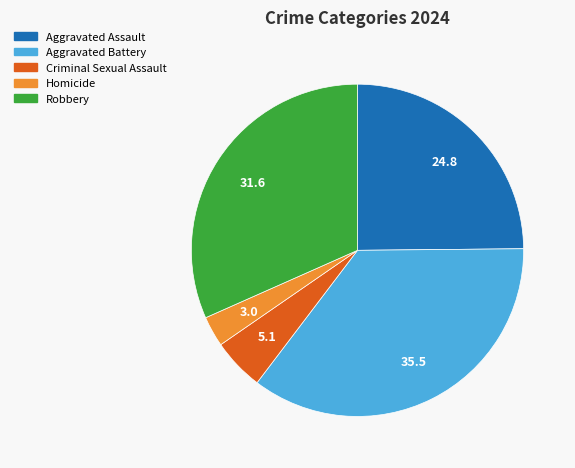

Do Robbery and Criminal Sexual Assault together represent more than half of the pie?

No